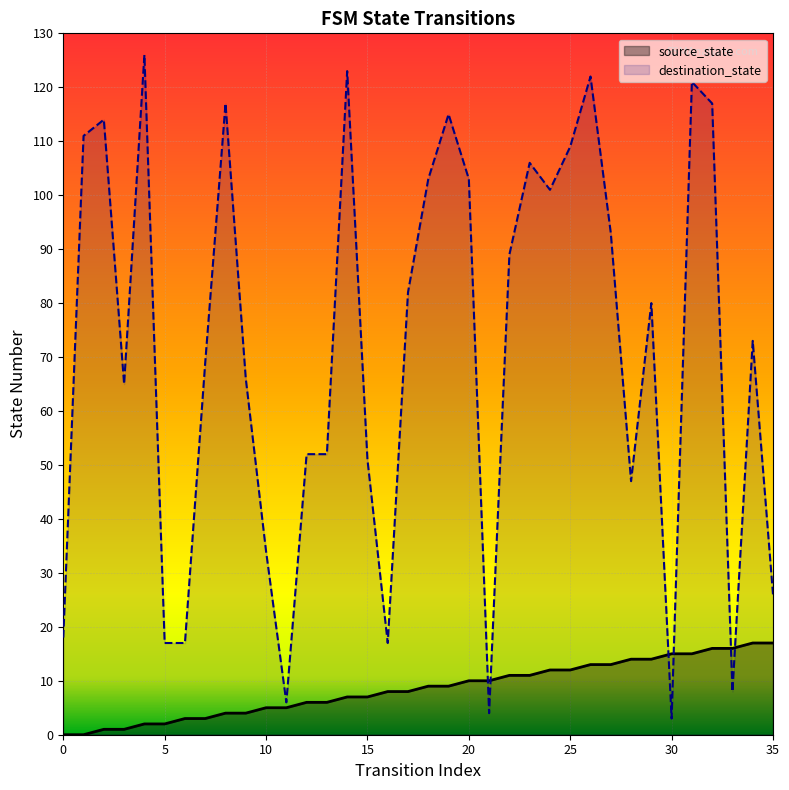

True or false: source_state has a value of 14 at 21.

False